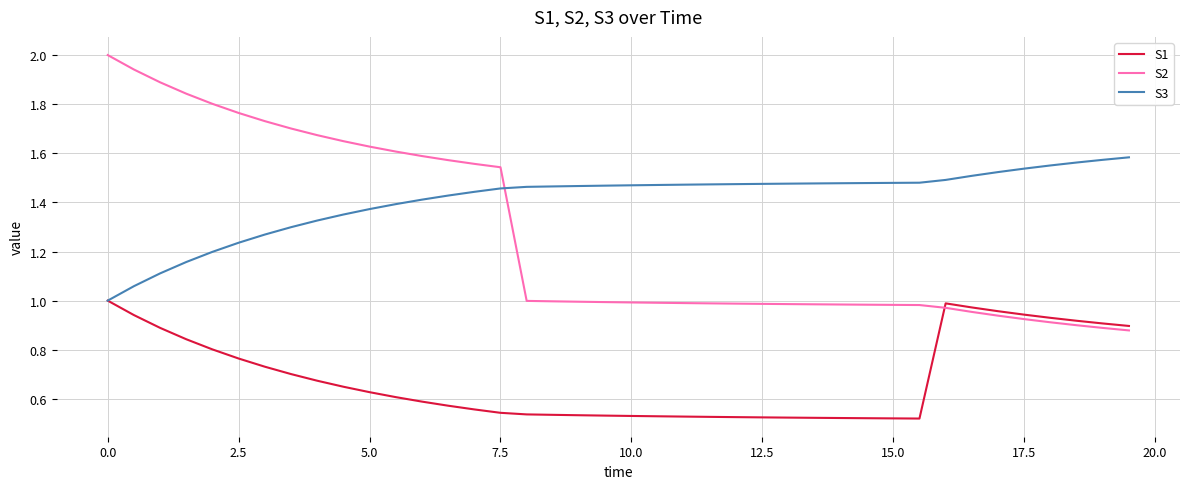

Rank the series by their maximum value, from highest to lowest.

S2, S3, S1